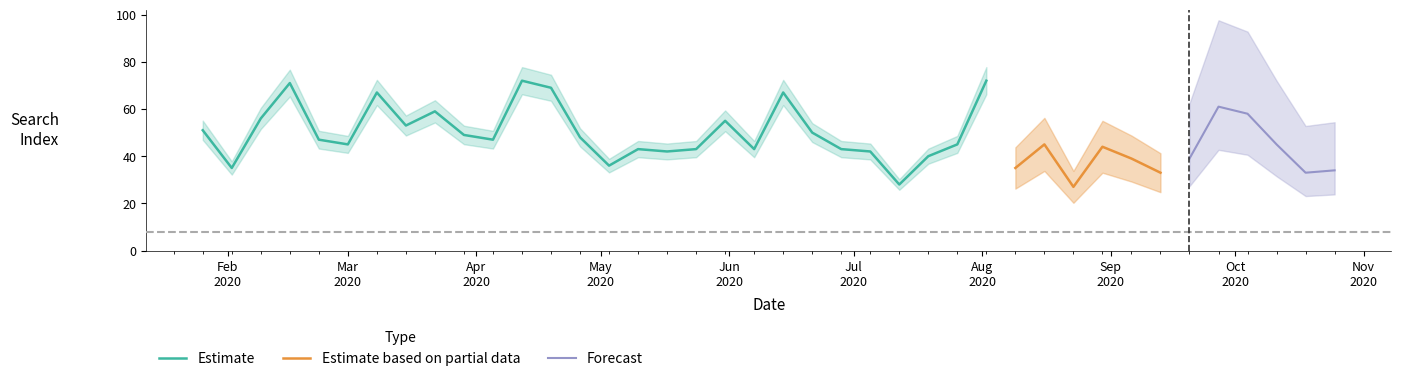

What is the change in value from 2020-03-22 to 2020-05-17?

-17